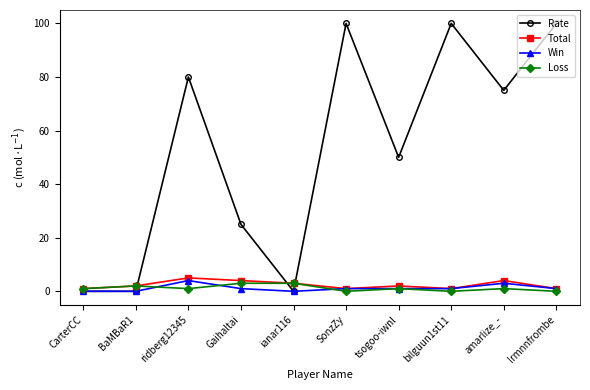

Between ridberg12345 and Irmnnfrombe, which series saw the biggest shift?

Rate